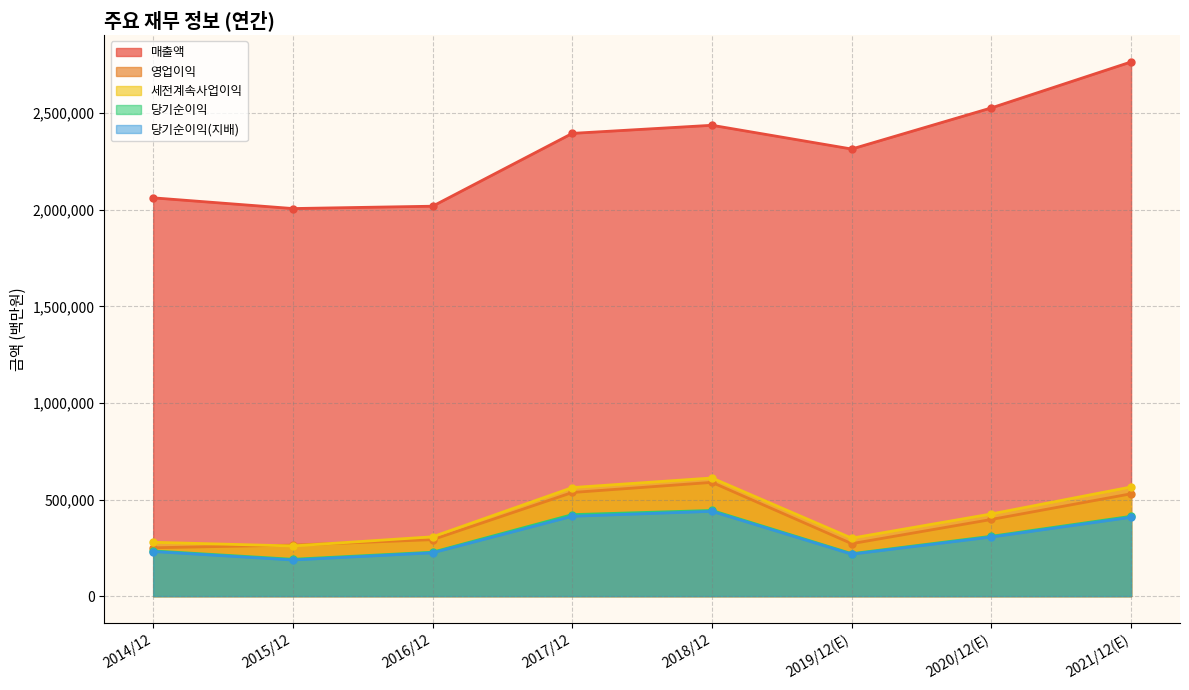

True or false: 당기순이익 and 당기순이익(지배) cross at least once.

False